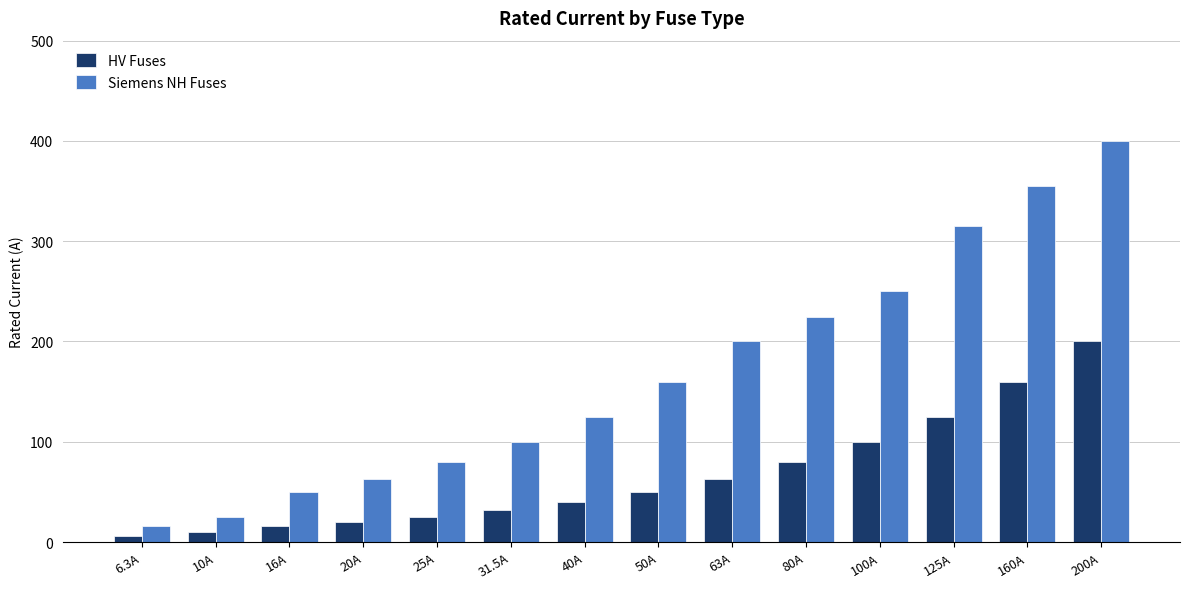

What is the value of the Siemens NH Fuses bar at the 9th from the left?

200.0